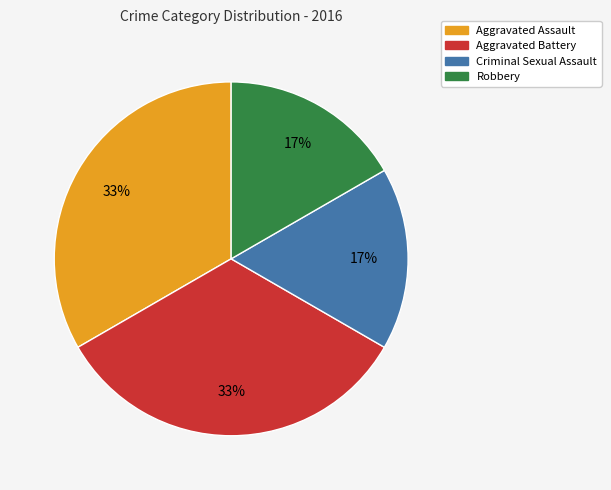

How many segments does this pie chart have?

4